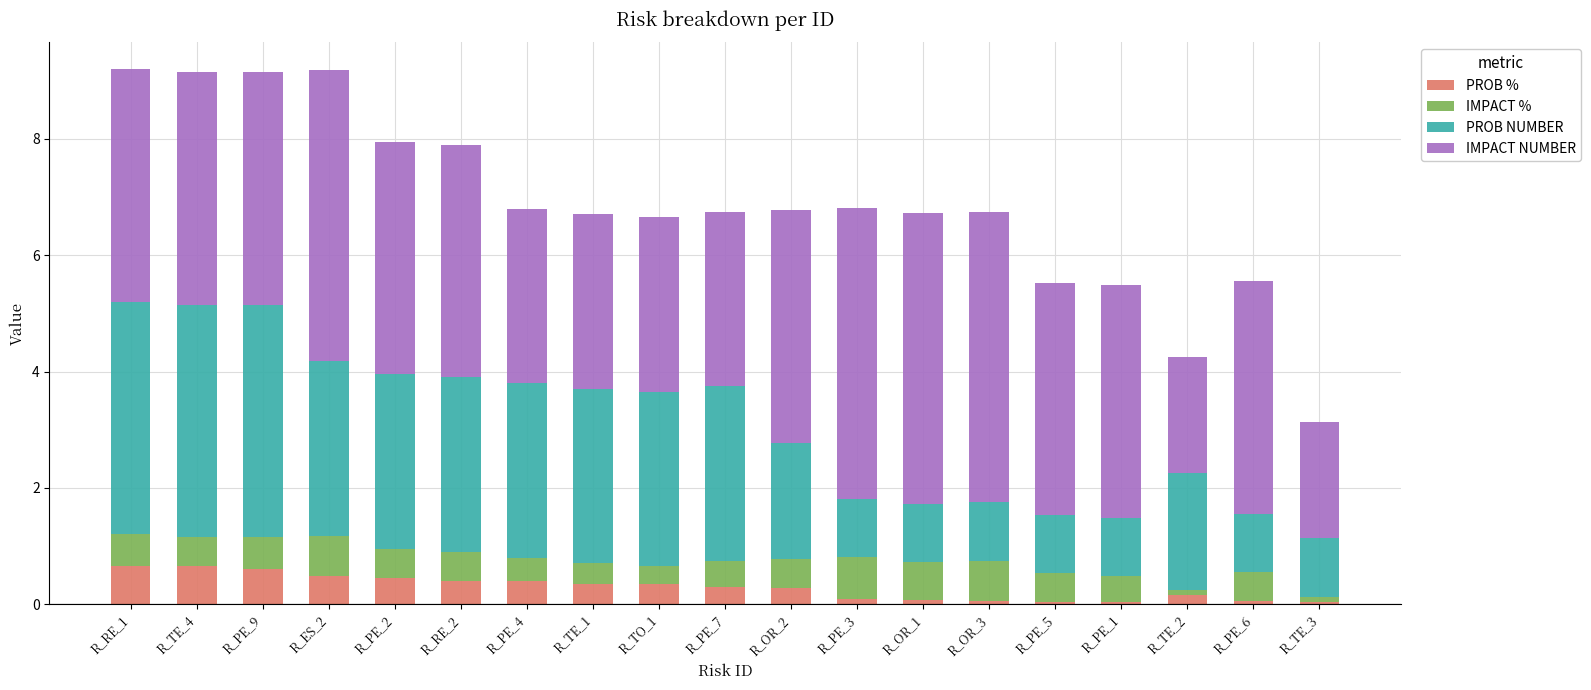

True or false: PROB % has a value of 0.3 at R_PE_7.

True